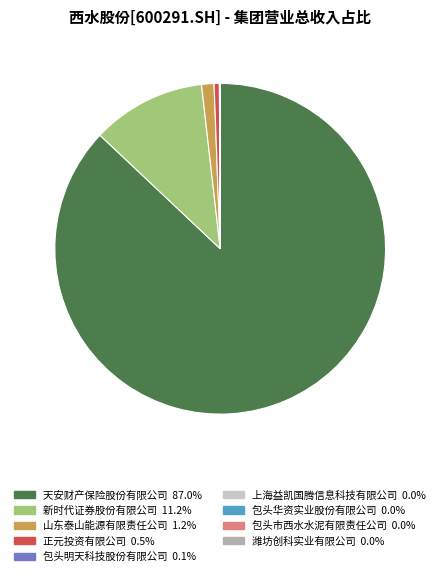

True or false: 天安财产保险股份有限公司 accounts for 87% of the total.

True